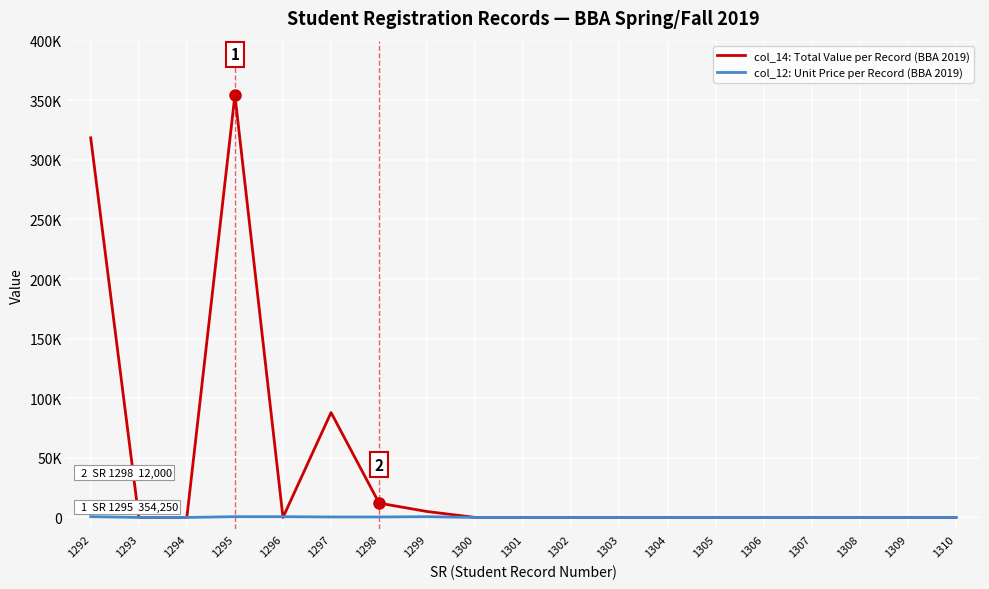

Between 1293 and 1303, which series saw the biggest shift?

col_14: Total Value per Record (BBA 2019)